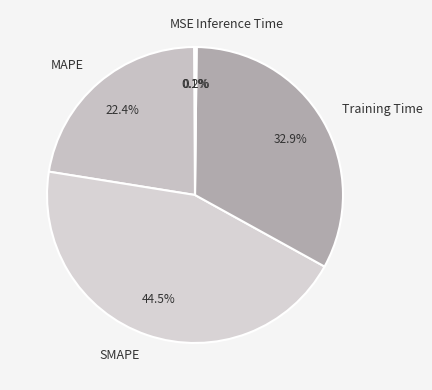

Which category has the biggest portion of the pie?

SMAPE